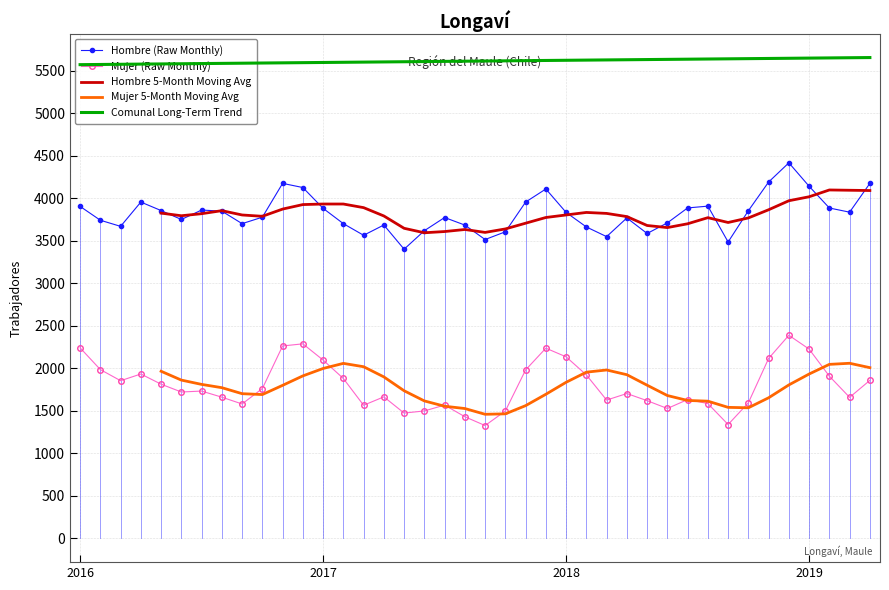

At which category is the sum across all series the highest?

35